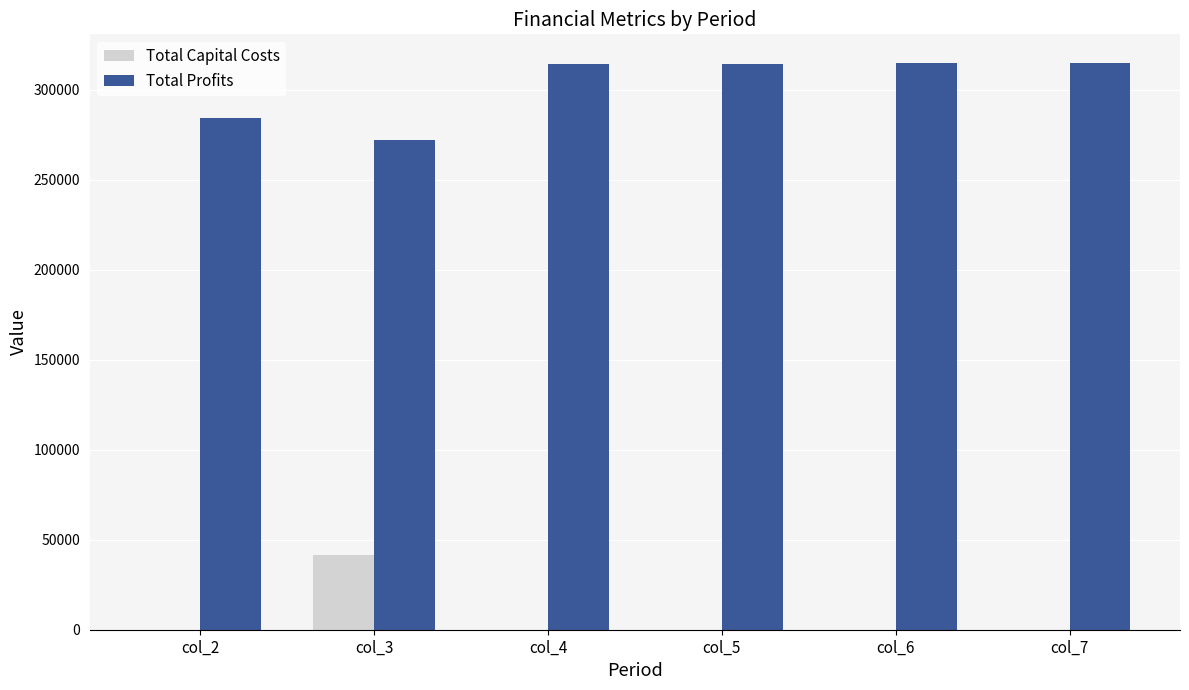

The Total Capital Costs series shows 0.0 at col_2. True or false?

True